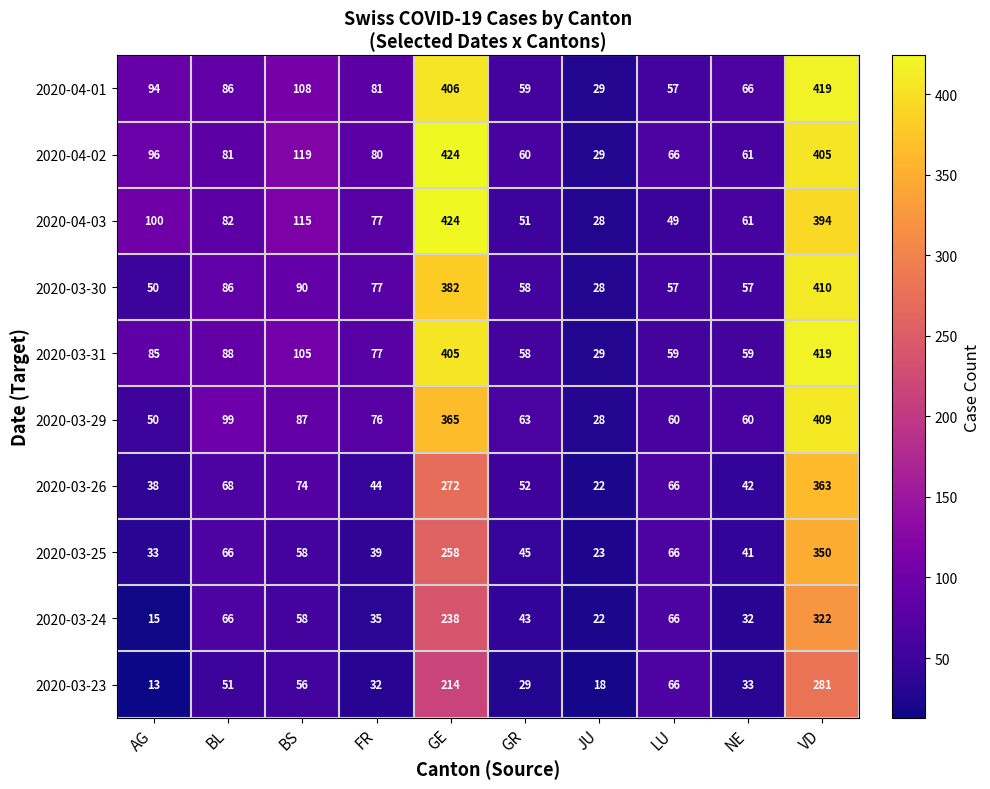

At which label does 2020-03-25 reach its peak?

VD